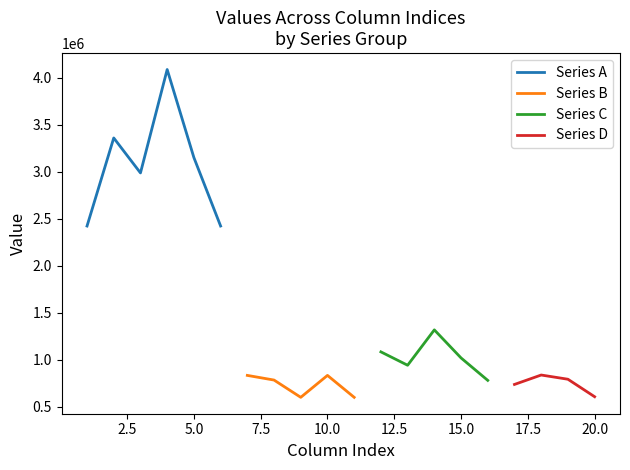

Which series has the largest range (max minus min)?

Row 1